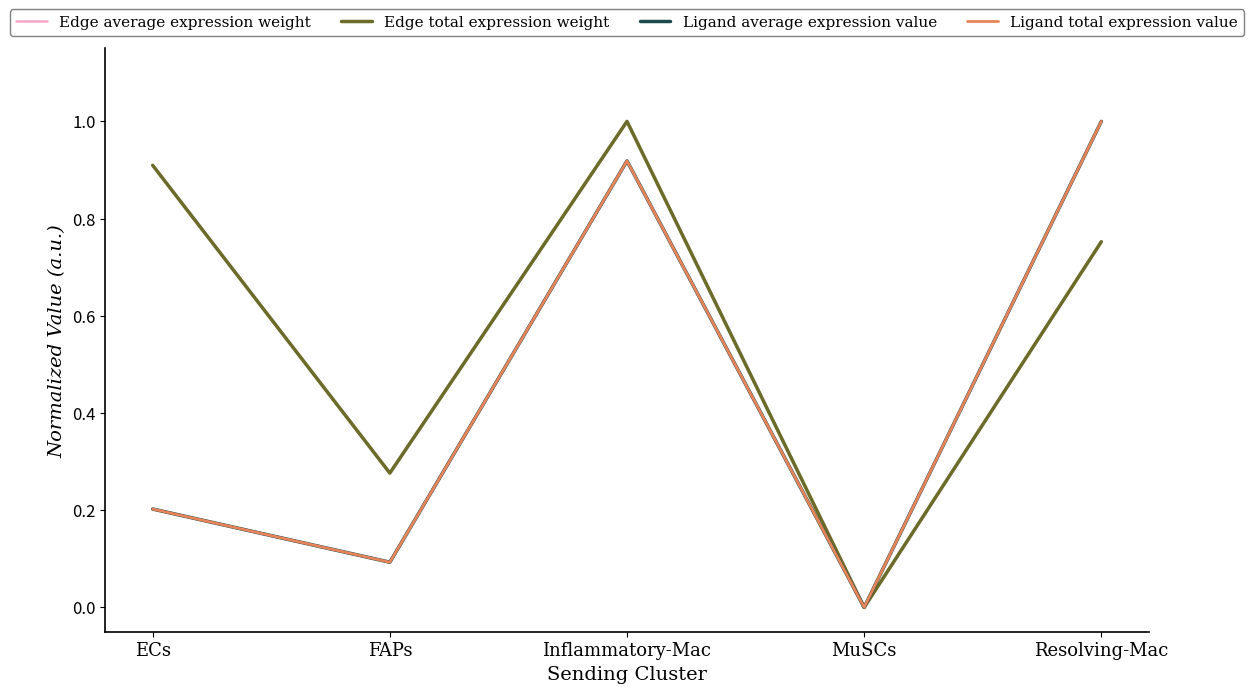

Is this an area chart (filled region under the line)?

No